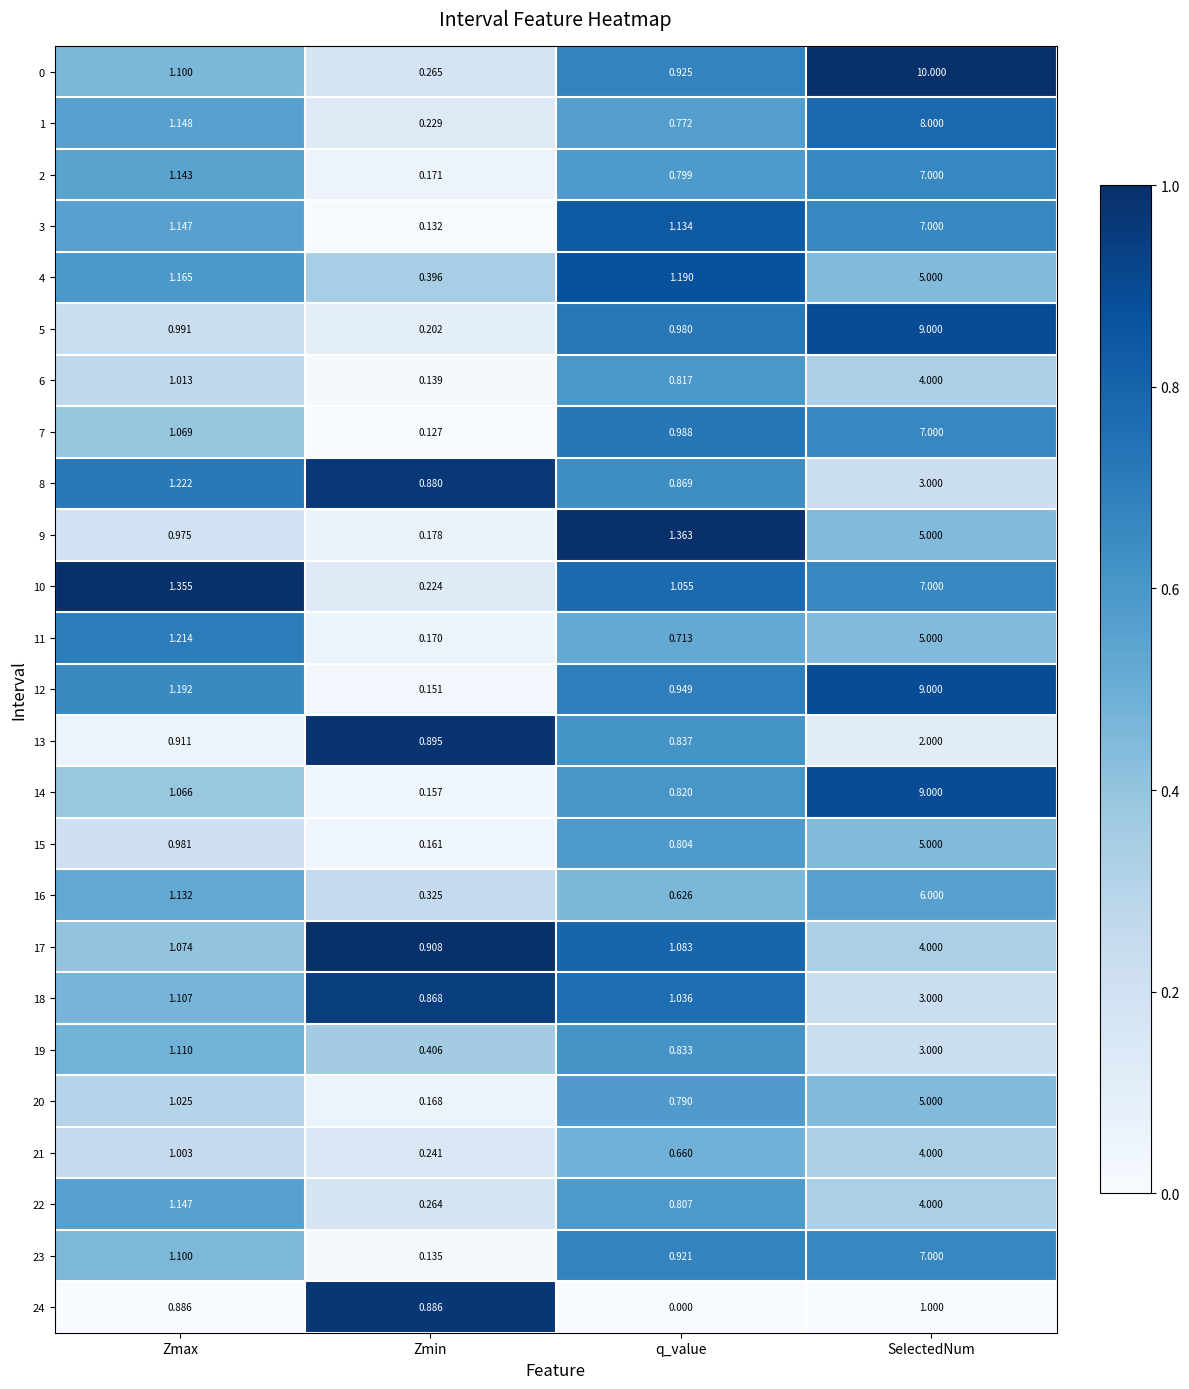

At how many categories does at least one series exceed 0?

4